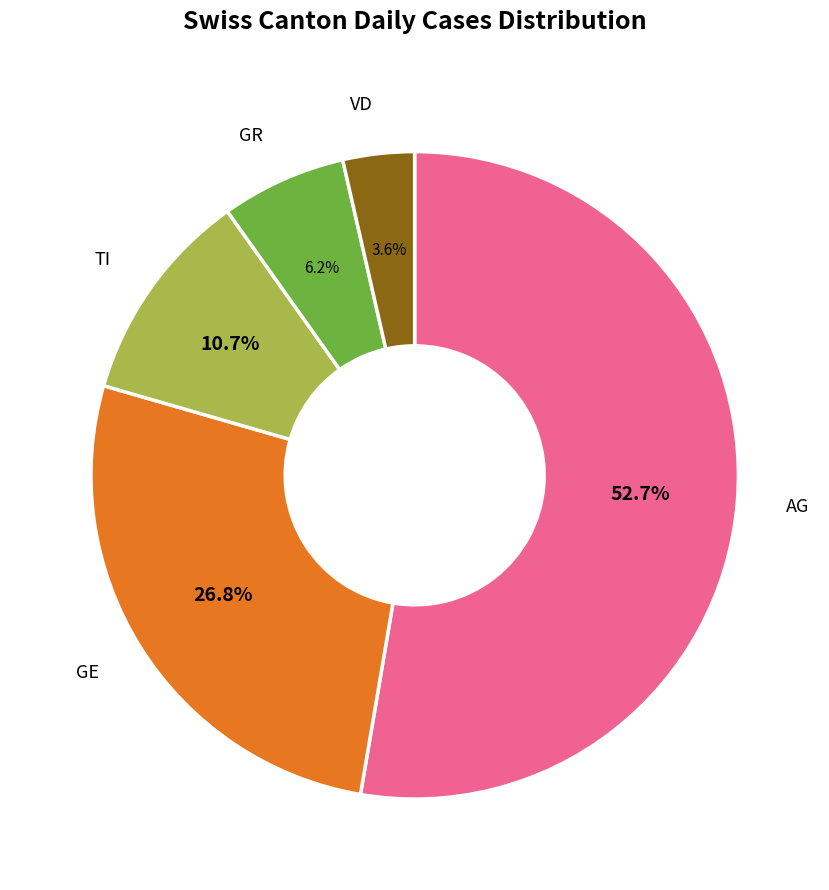

Does any single category account for the majority?

Yes